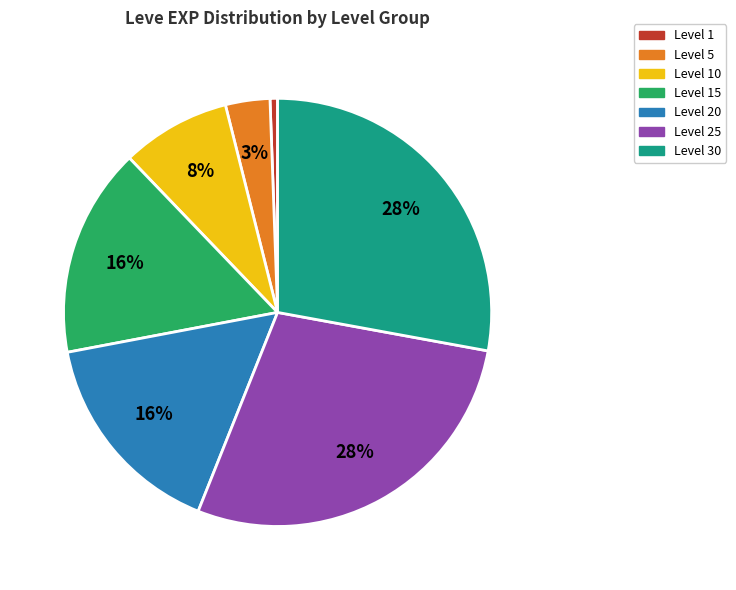

To the nearest percent, what is the average slice percentage?

14%